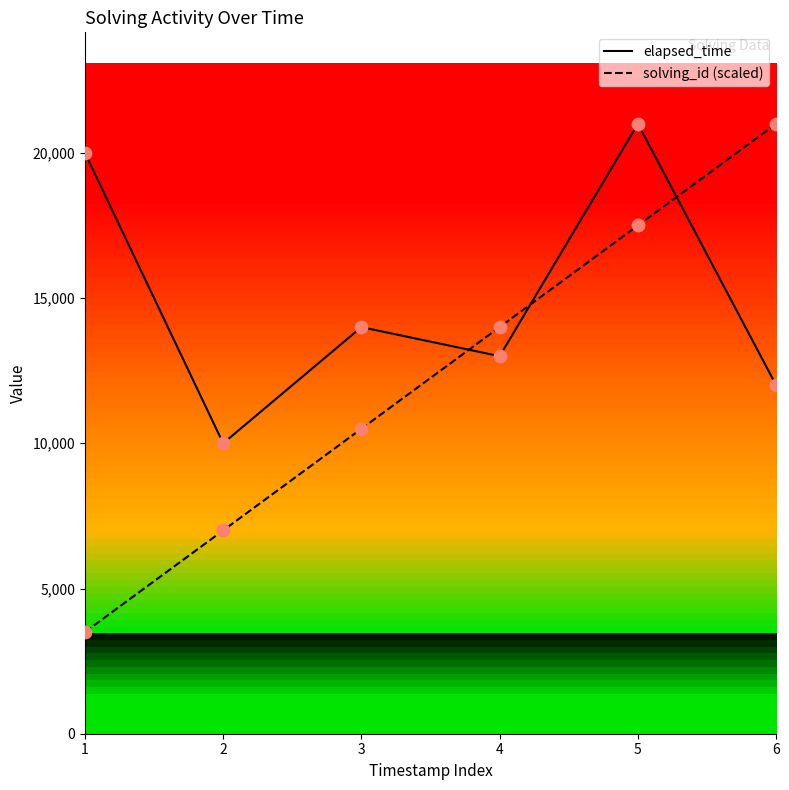

Which series reaches the minimum Y coordinate?

solving_id